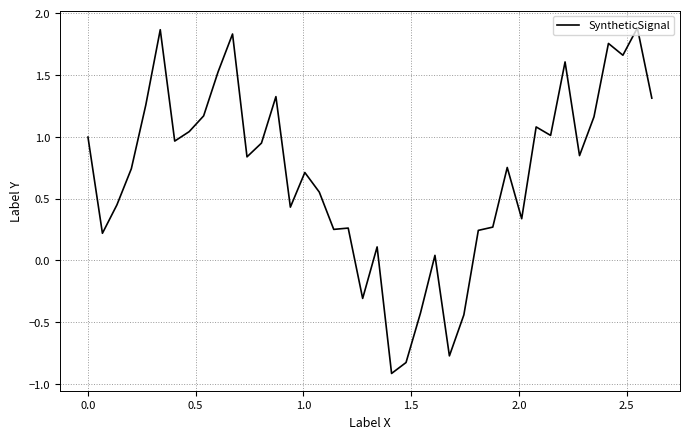

What is the difference between the maximum and minimum values?

2.8